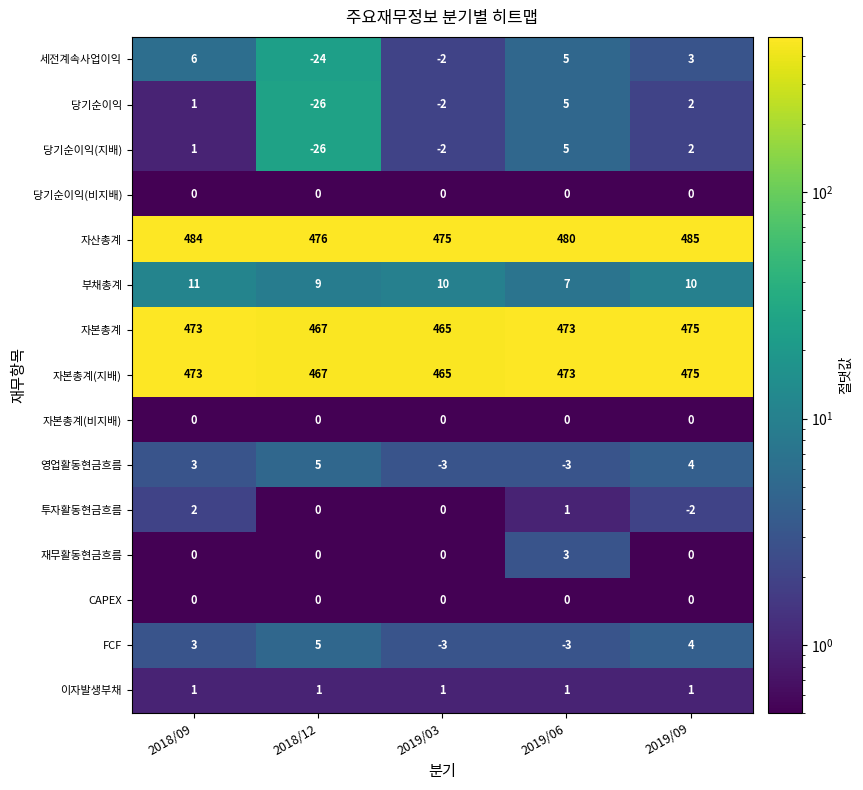

What is the spread (max minus min) of values at 2019/09?

487